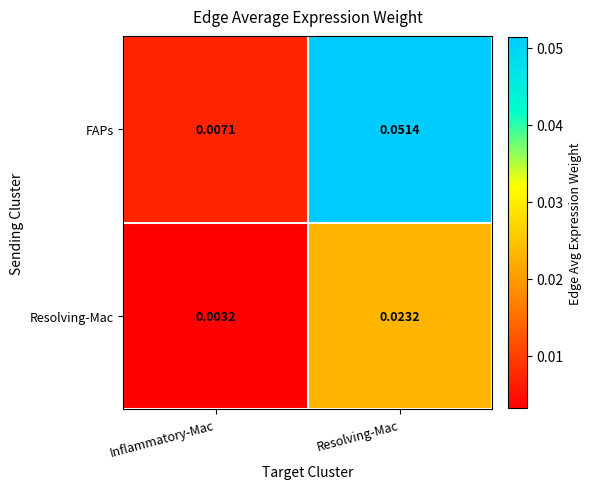

List the series in order of their peak value, highest first.

FAPs, Resolving-Mac